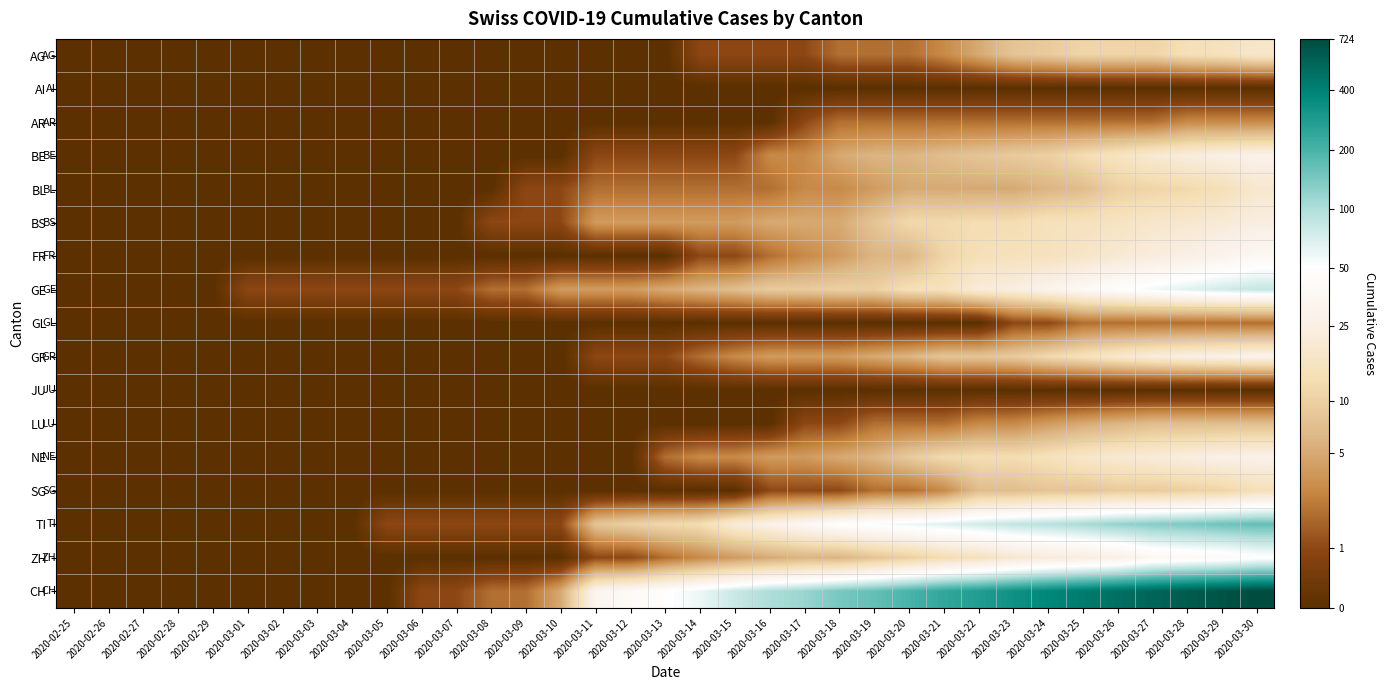

At 2020-02-26, list the series in order from largest to smallest.

AG, AI, AR, BE, BL, BS, FR, GE, GL, GR, JU, LU, NE, SG, TI, ZH, CH